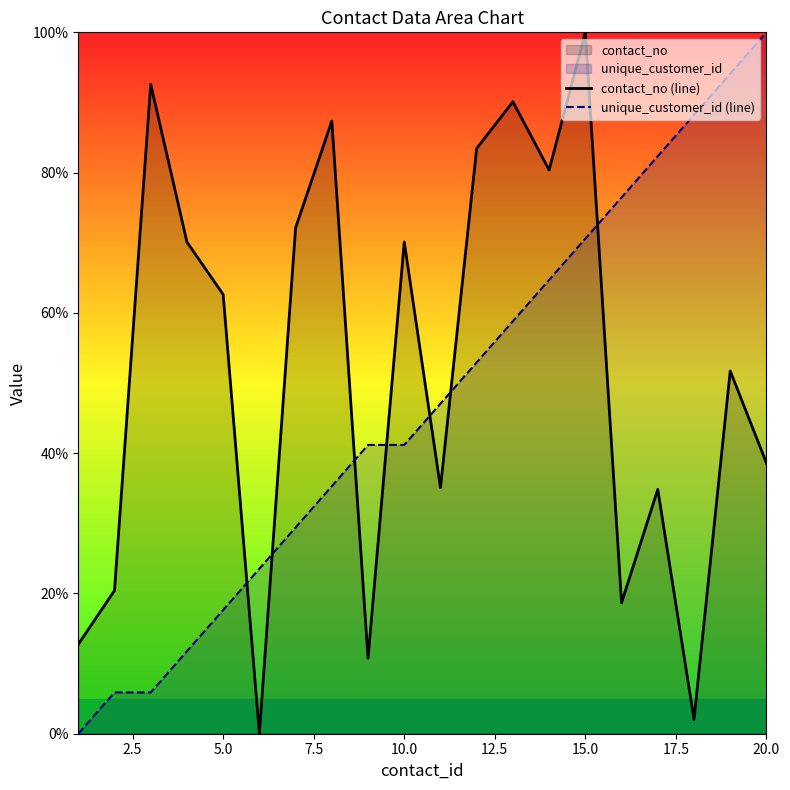

True or false: unique_customer_id (line) has a value of 7.5 at 5.0.

False